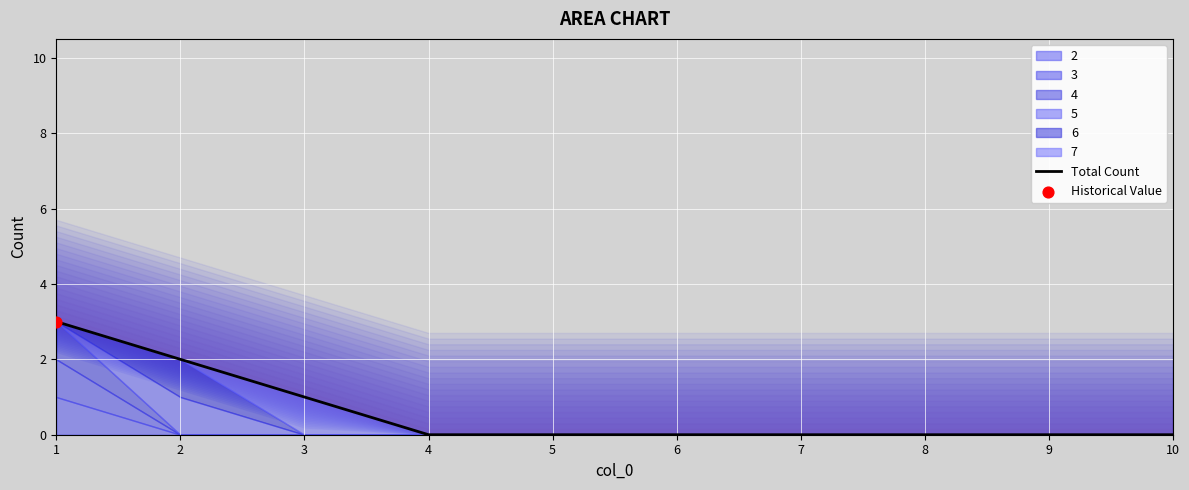

What is the change in value from 1 to 7?

-3